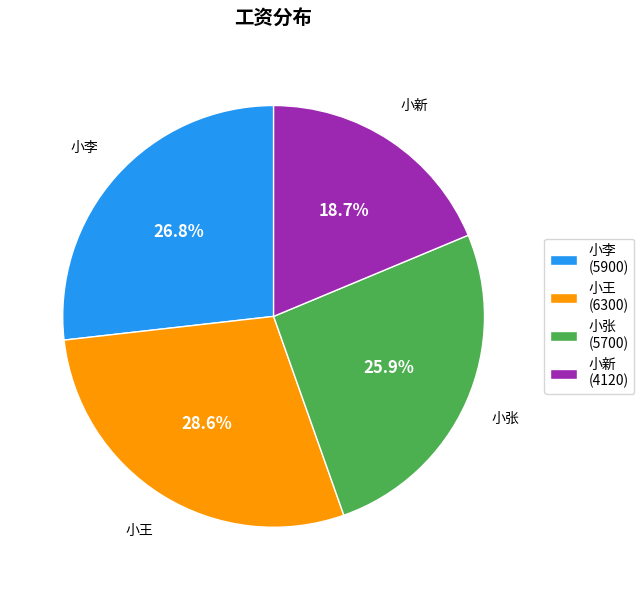

What percentage is NOT represented by 小李?

73.2%